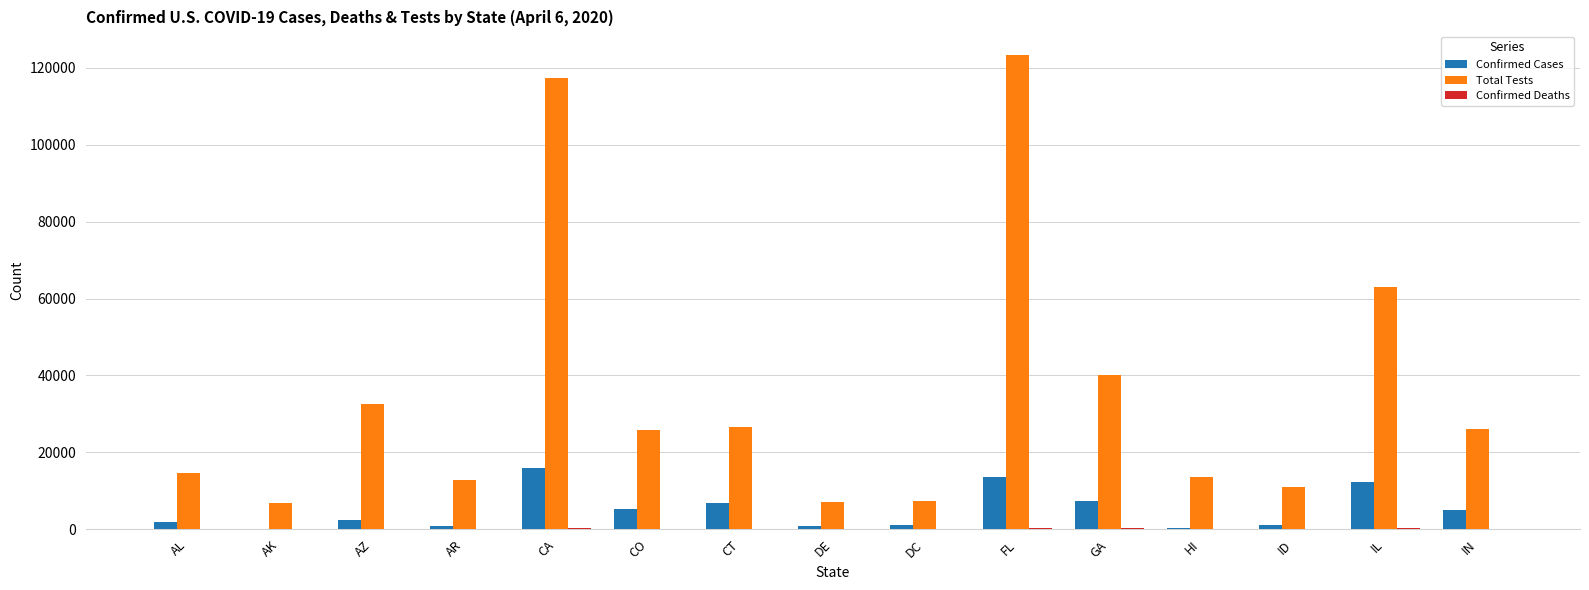

How many distinct data groups are displayed?

3